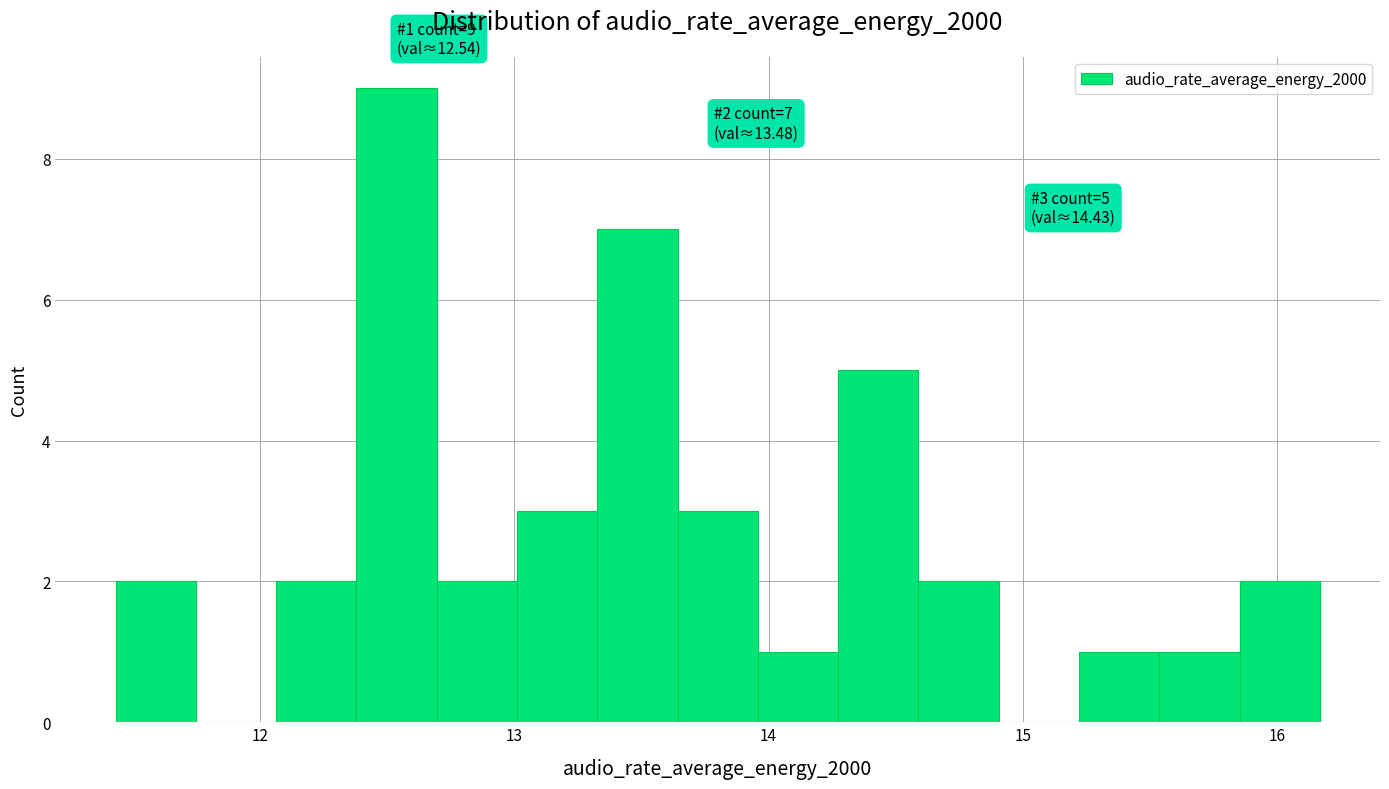

Around what value on the x-axis is the tallest bar? Give the approximate position of its centre, as read against the axis.

12.5